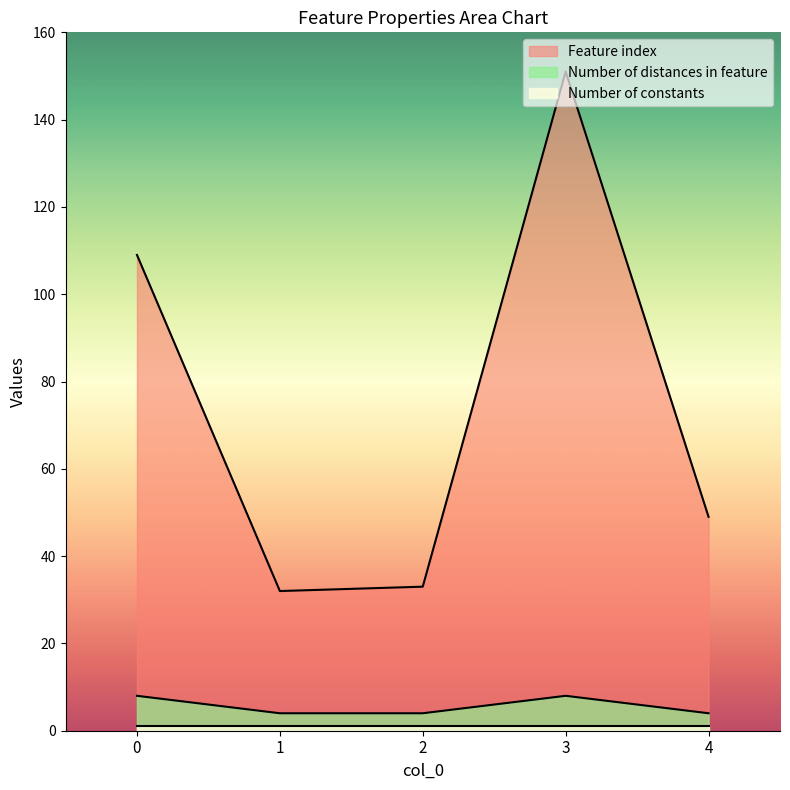

True or false: Feature index and Number of distances in feature intersect in this chart.

False